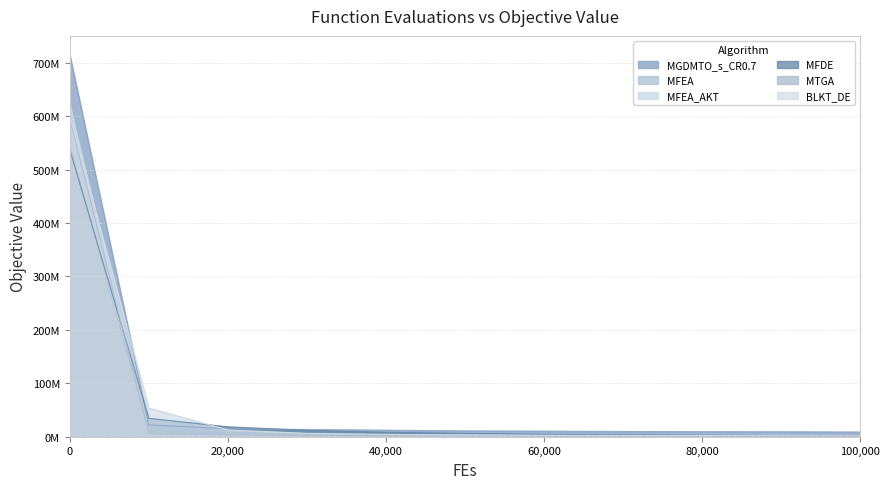

The MFEA_AKT series shows 1366624.1 at 60000. True or false?

True